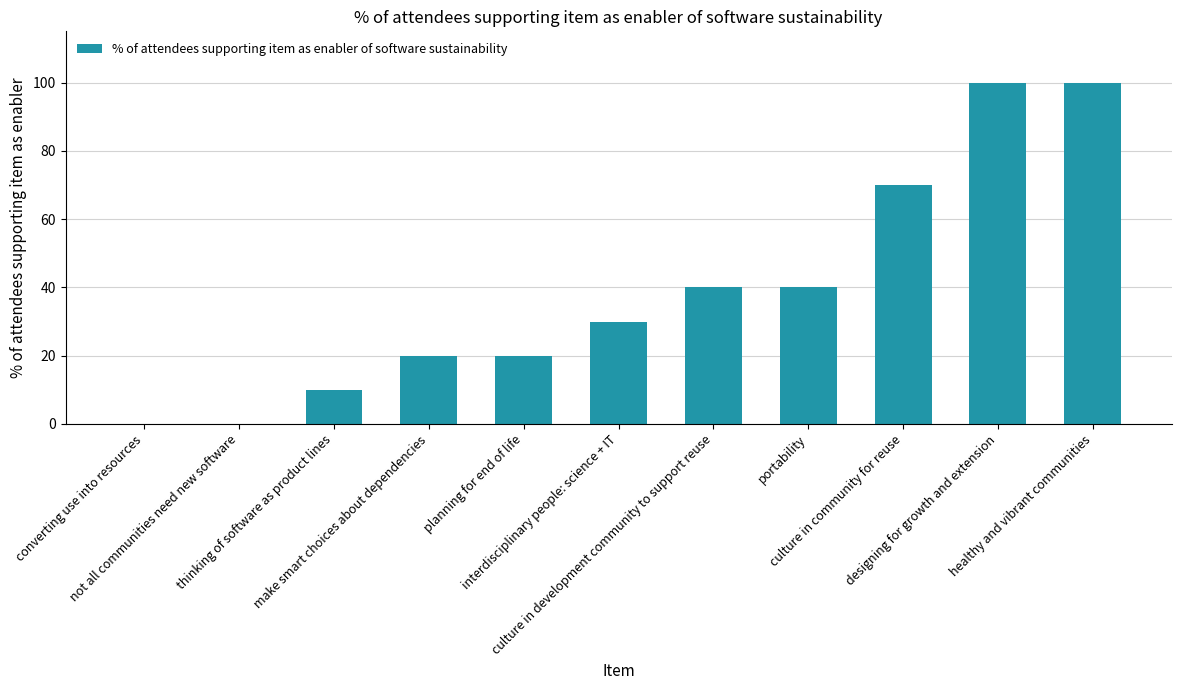

What is the sum of all values?

430